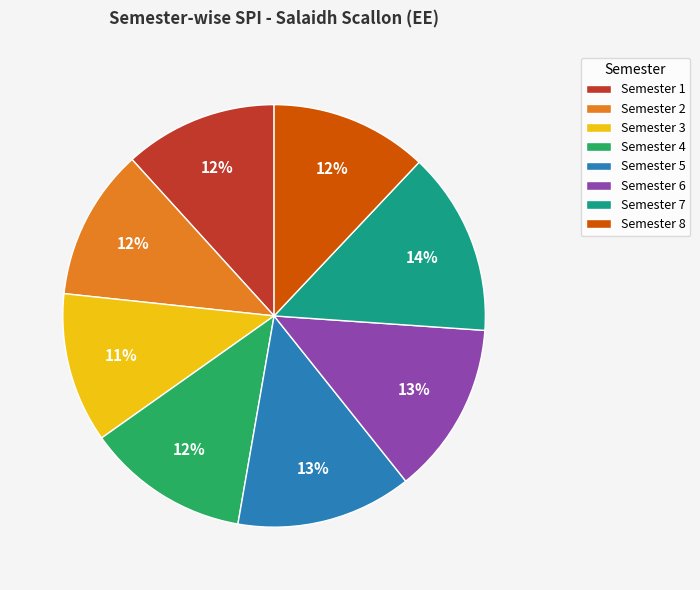

Is the sum of Semester 3 and Semester 8 greater than half?

No